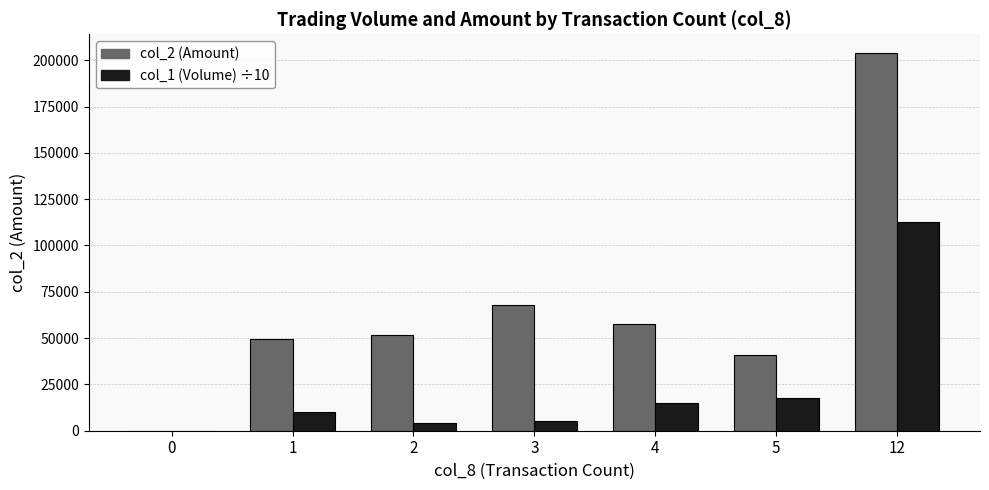

At which category is the sum across all series the highest?

12